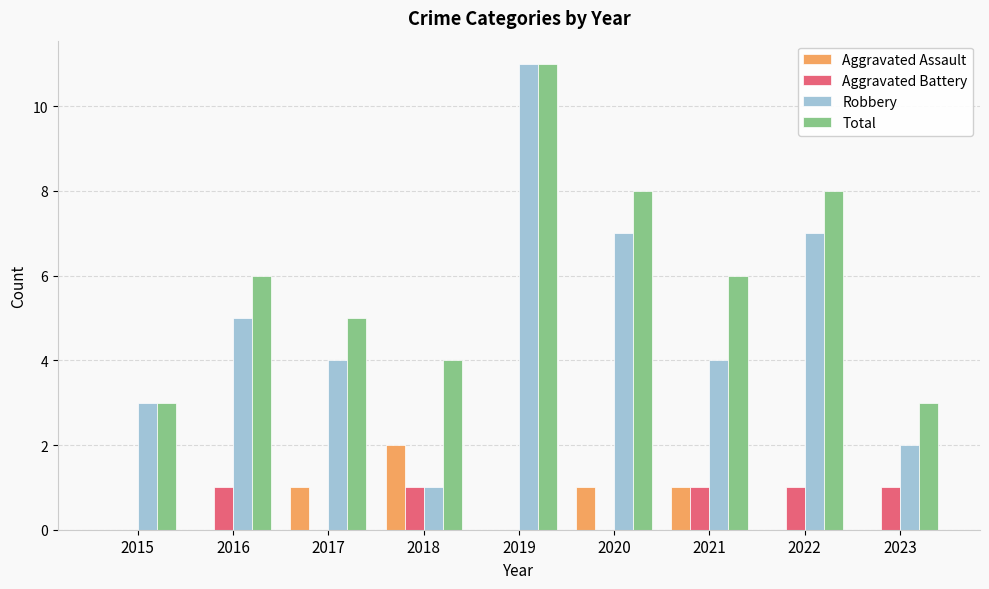

Which series changed the most between 2018 and 2019?

Robbery